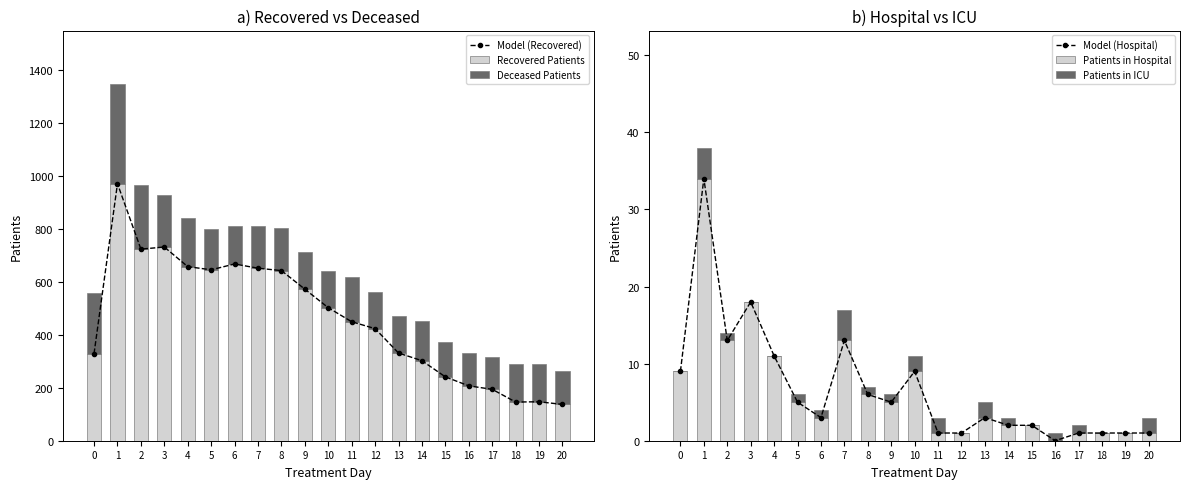

What is the greatest value displayed?

970